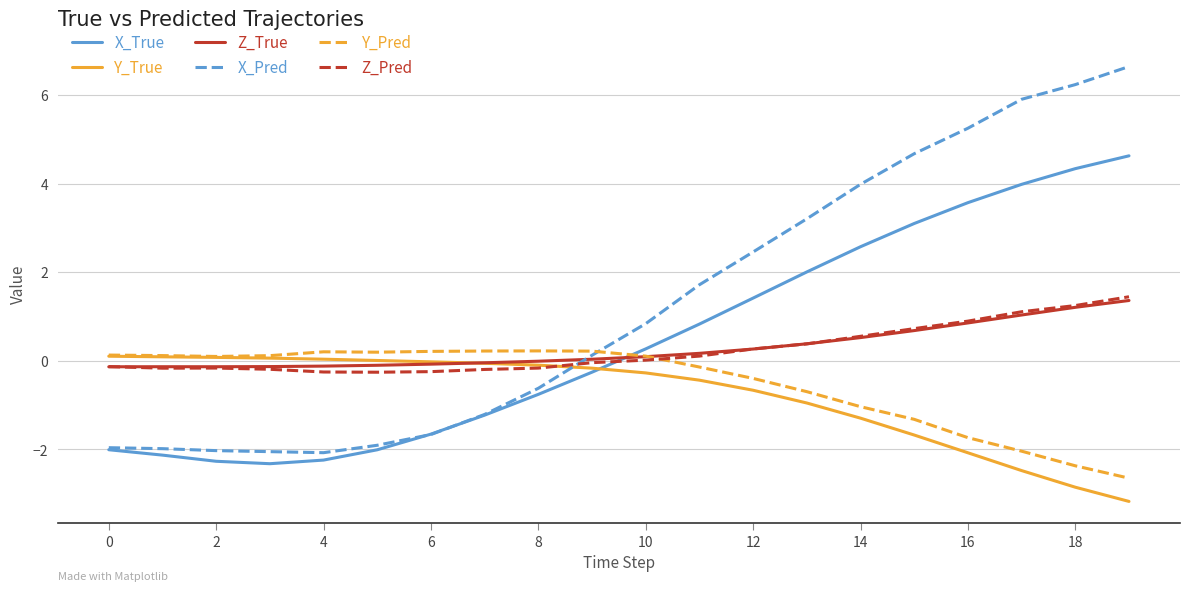

How many lines are shown in the chart?

6